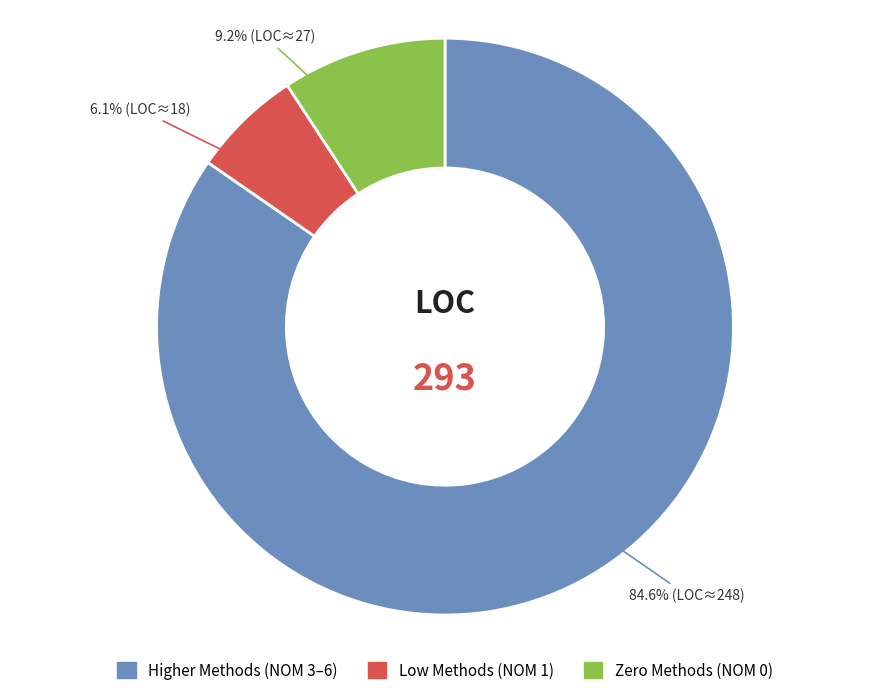

Does any single category account for the majority?

Yes